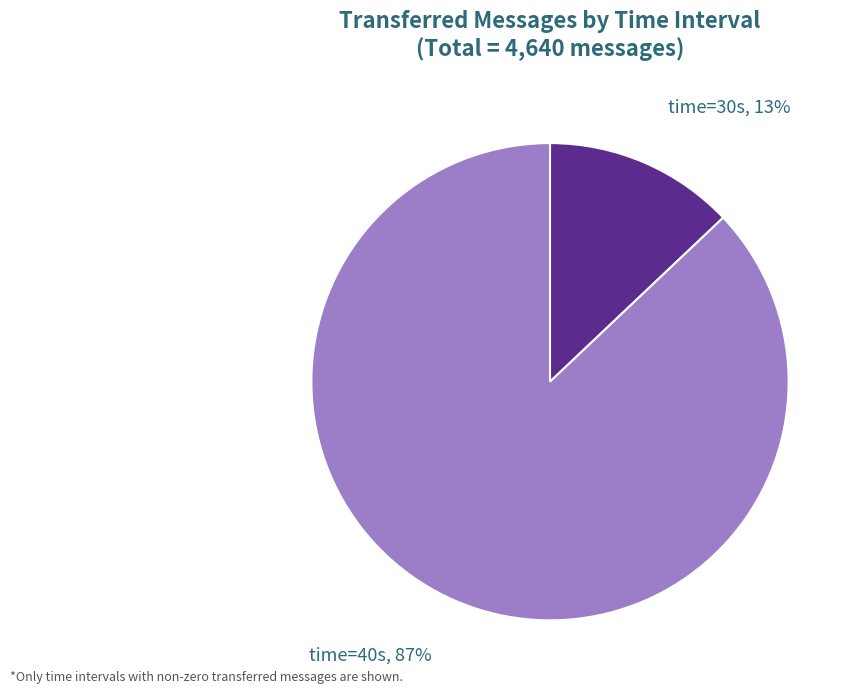

How many slices are in this pie chart?

2